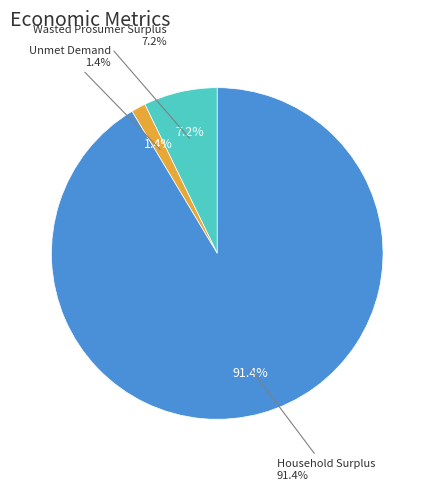

Between Unmet Demand and Wasted Prosumer Surplus, which is larger?

Wasted Prosumer Surplus